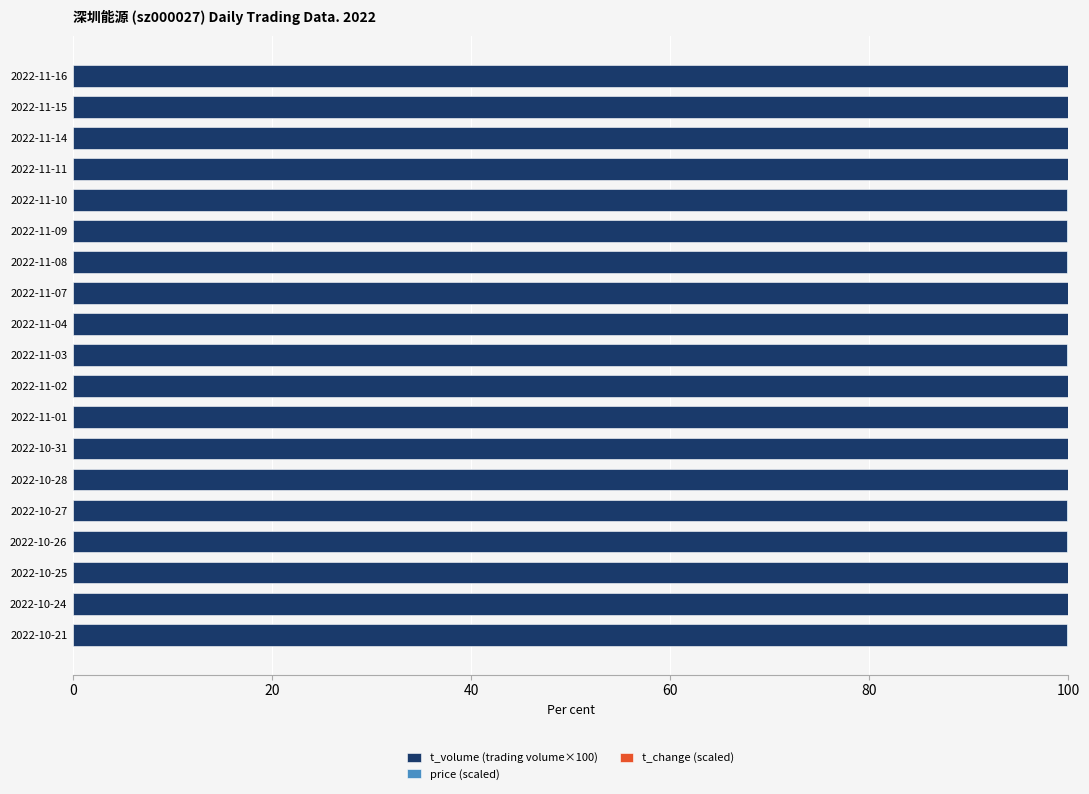

Count the number of categories in the chart.

19